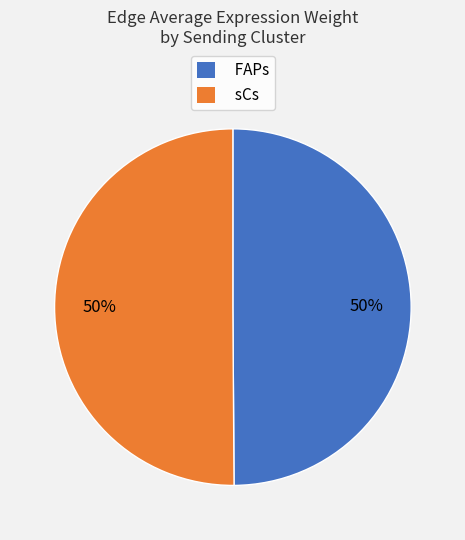

What percentage is the FAPs slice, to the nearest percent?

50%